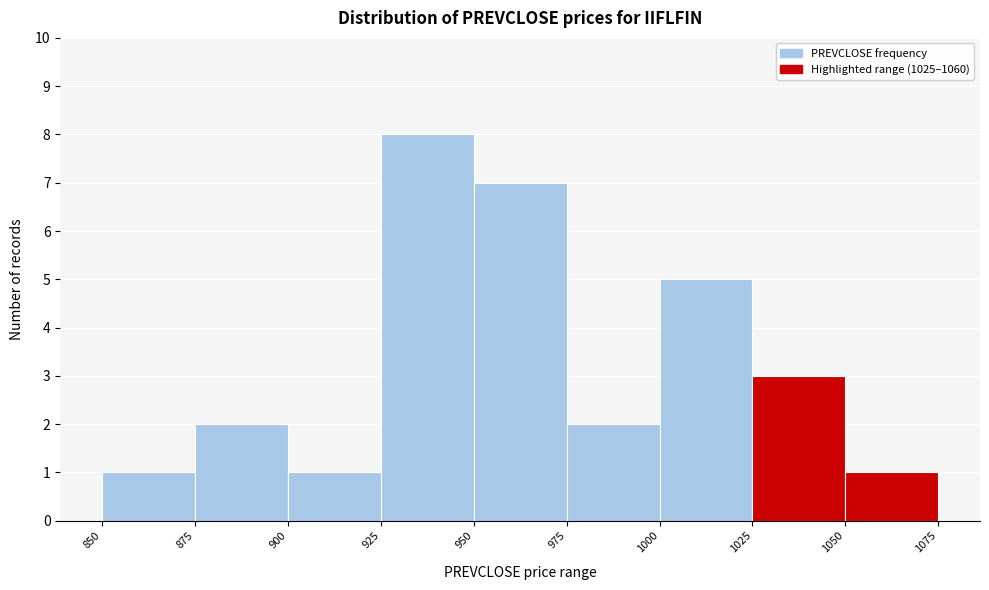

Reading left to right, transcribe this chart: for each bar, give the range it covers on the x-axis and its height. The values are not printed on the chart, so give them approximately, as read against the axis.

850 to 875: 1
875 to 900: 2
900 to 925: 1
925 to 950: 8
950 to 975: 7
975 to 1000: 2
1000 to 1025: 5
1025 to 1050: 3
1050 to 1075: 1